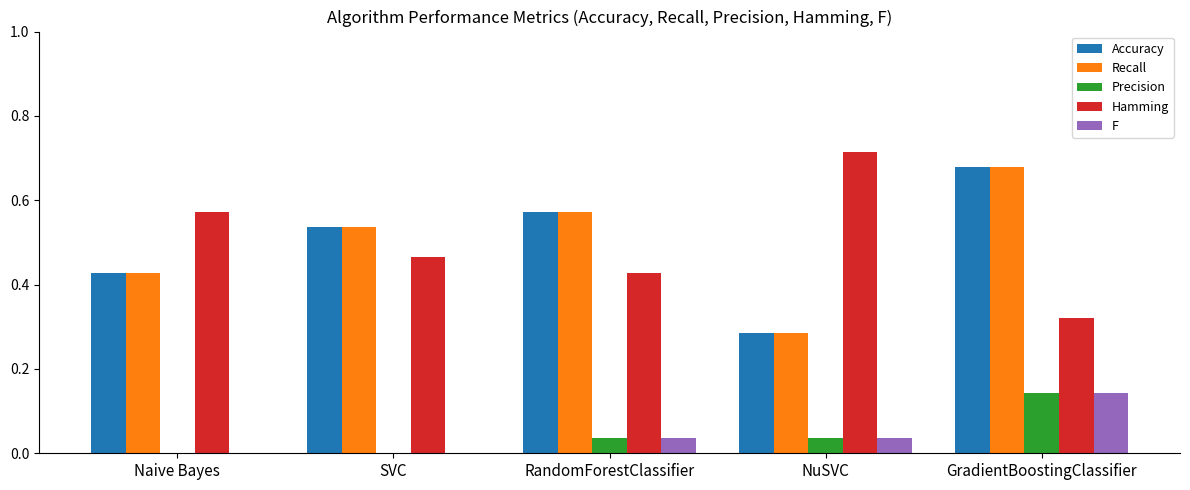

How many distinct data groups are displayed?

5